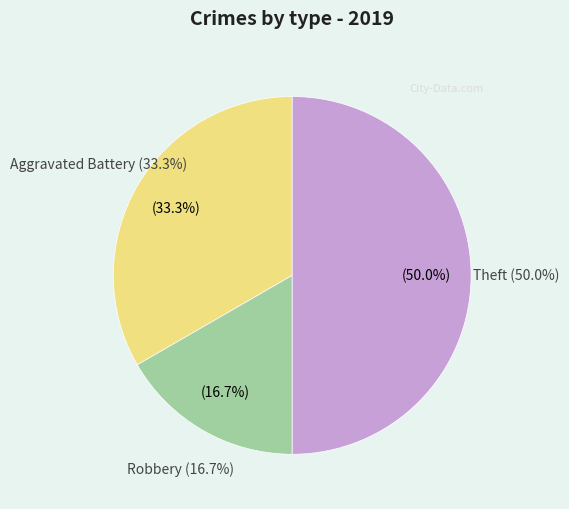

Combined, do Robbery and Theft account for over 50%?

Yes